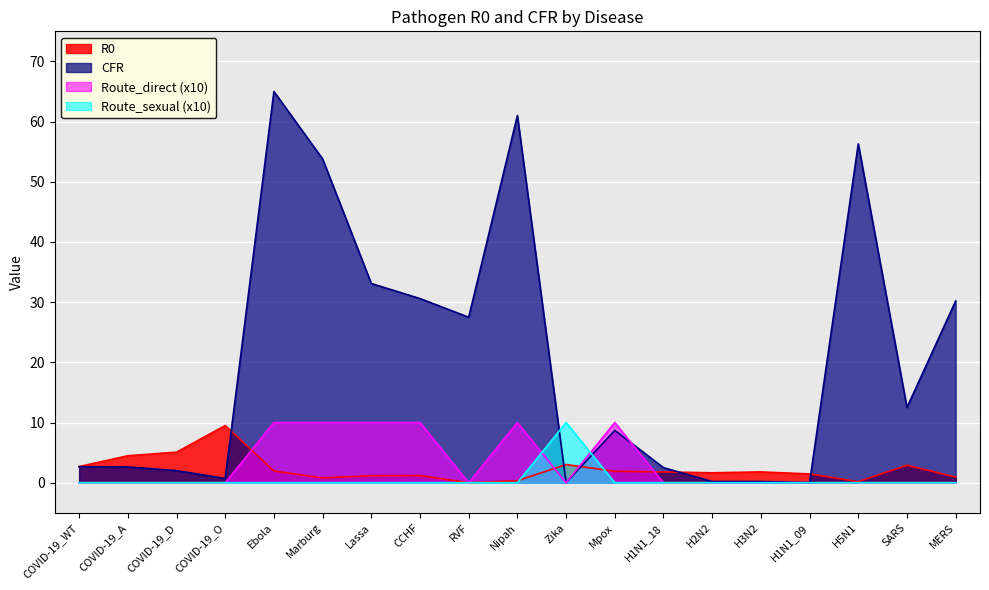

What is the sum of the Route_direct values at Marburg and CCHF?

20.0